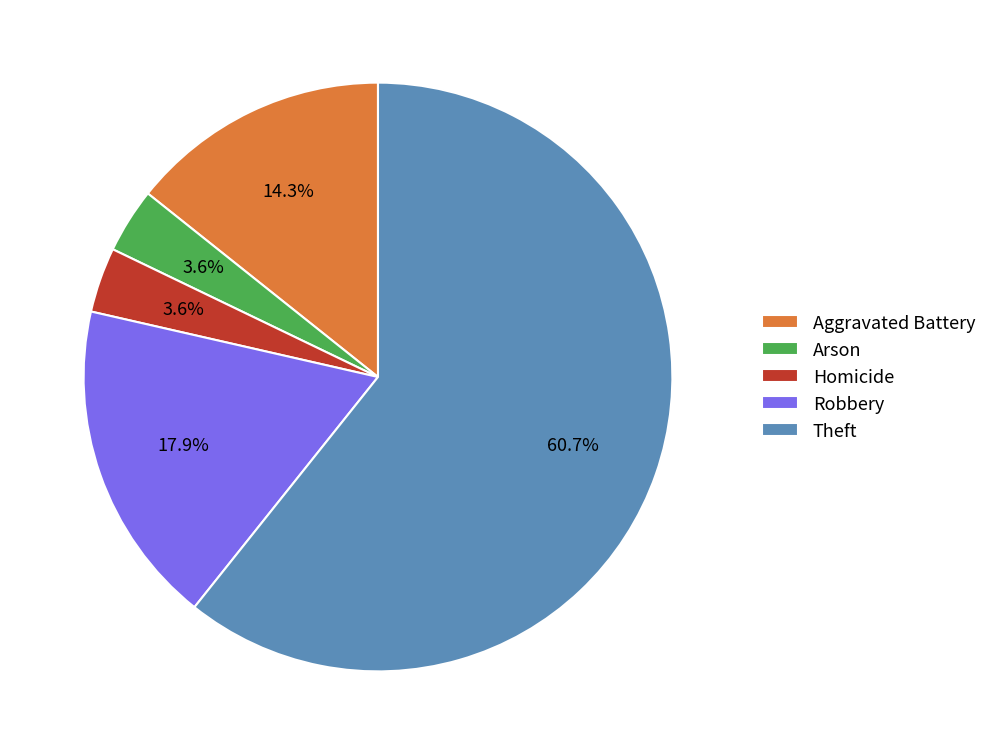

What is the ratio of the value at Theft to the value at Robbery?

3.4